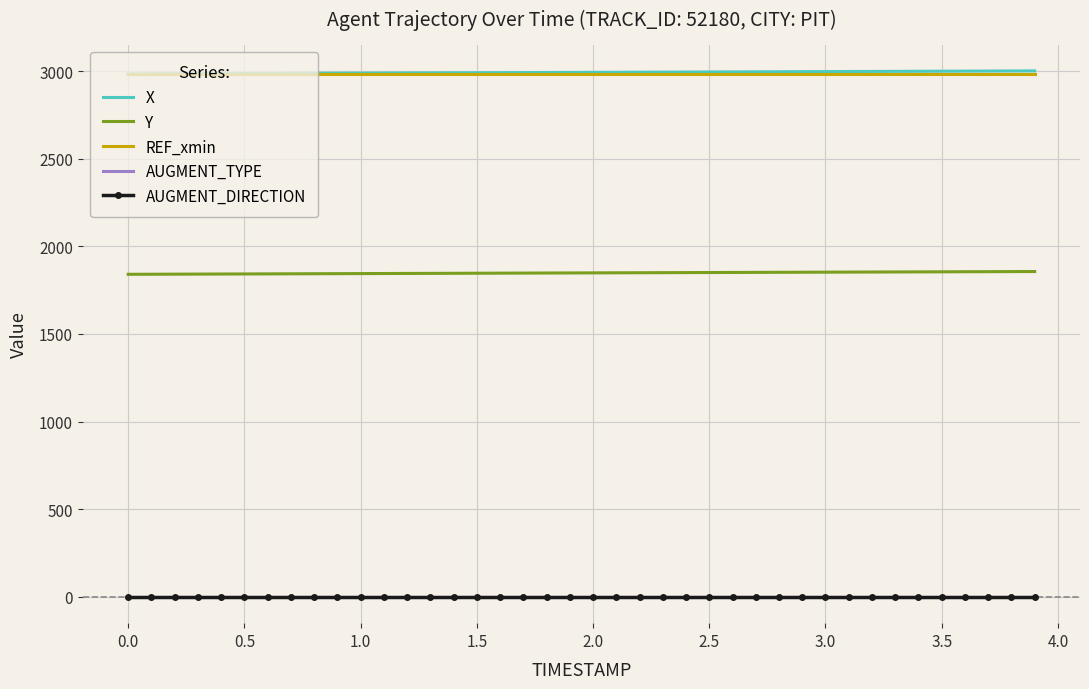

What is the maximum value shown in the chart?

3000.9